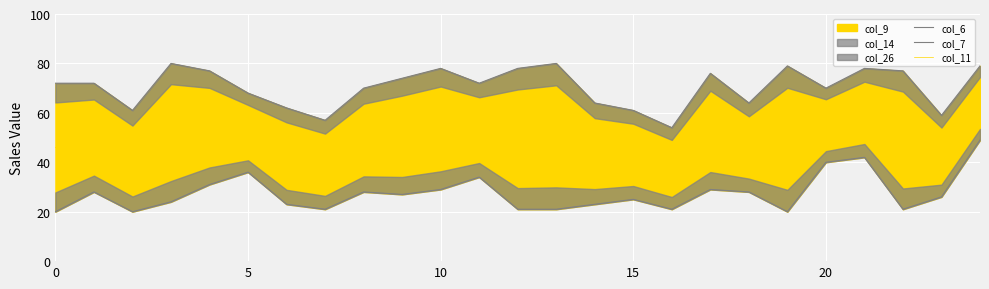

What is the maximum value for col_11?

64.0